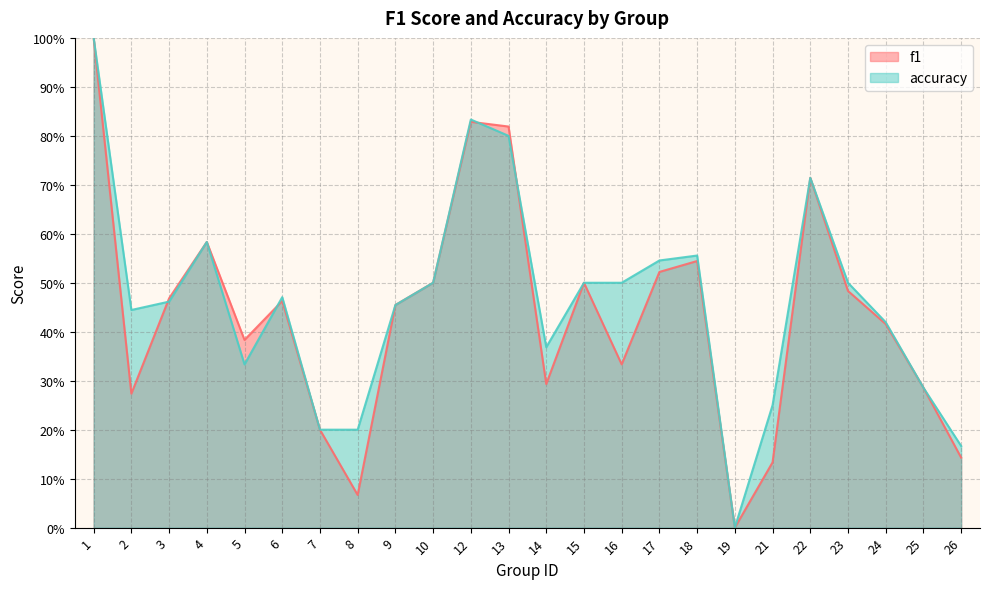

Between 24 and 9, which is larger?

9